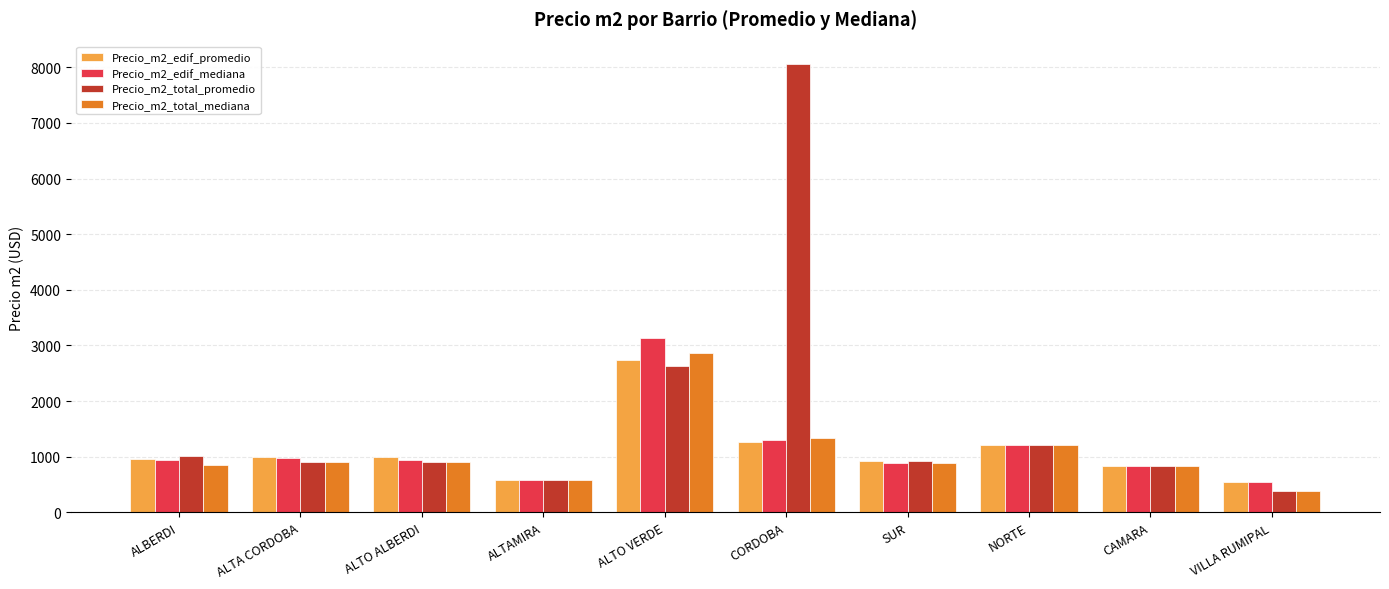

What is the value of the Precio_m2_edif_mediana bar at the 9th from the left?

828